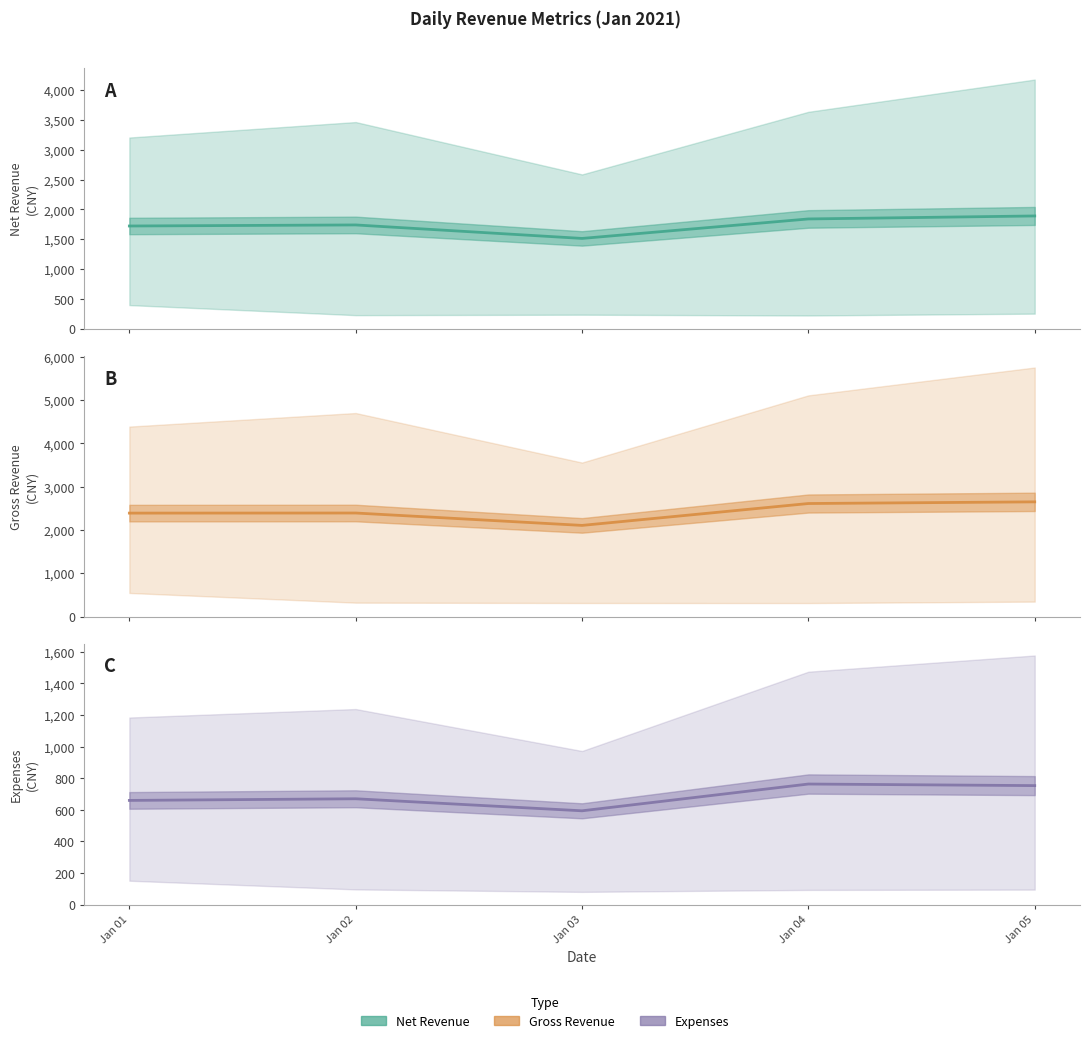

What is the value of the Net Revenue point at the 2nd from the left?

1740.2